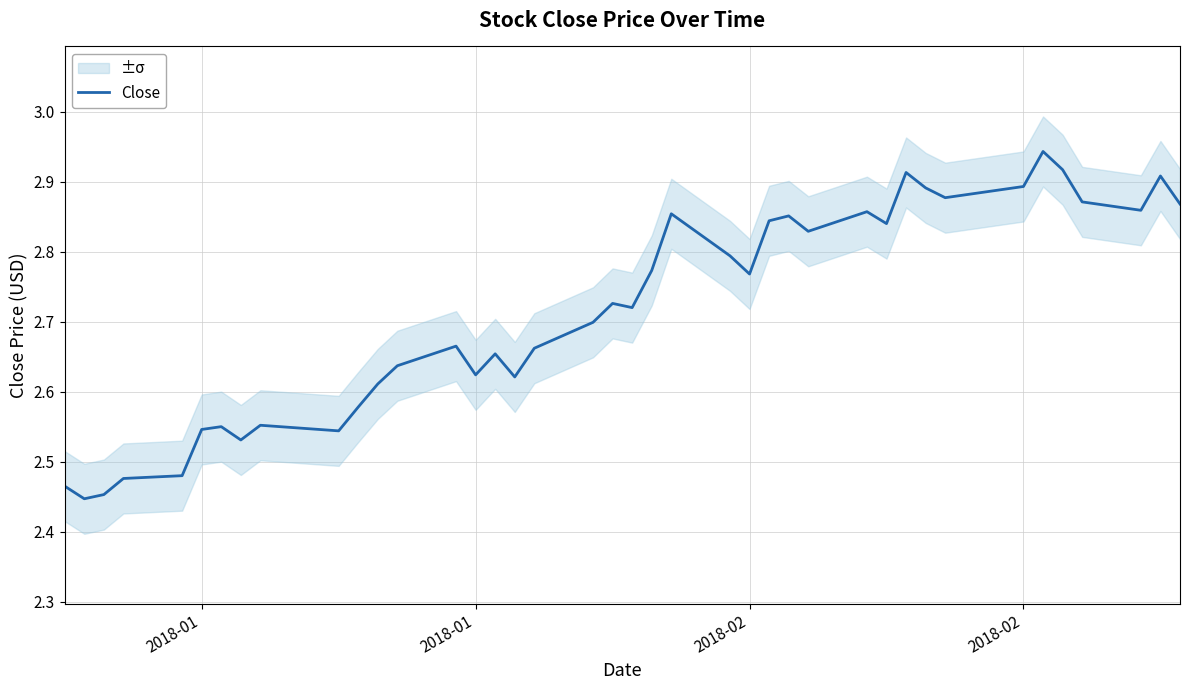

How many lines are shown in the chart?

1